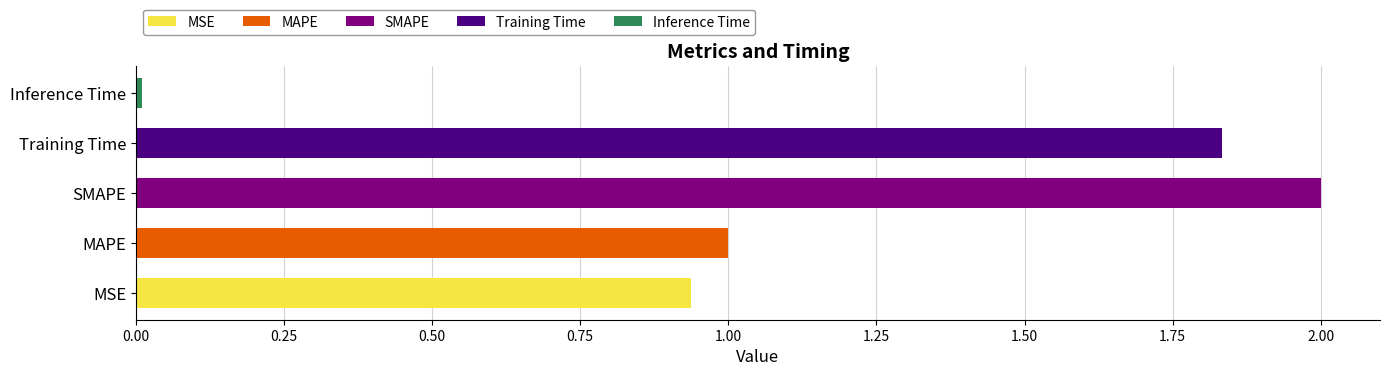

True or false: the data shows 1.0 at MAPE.

True